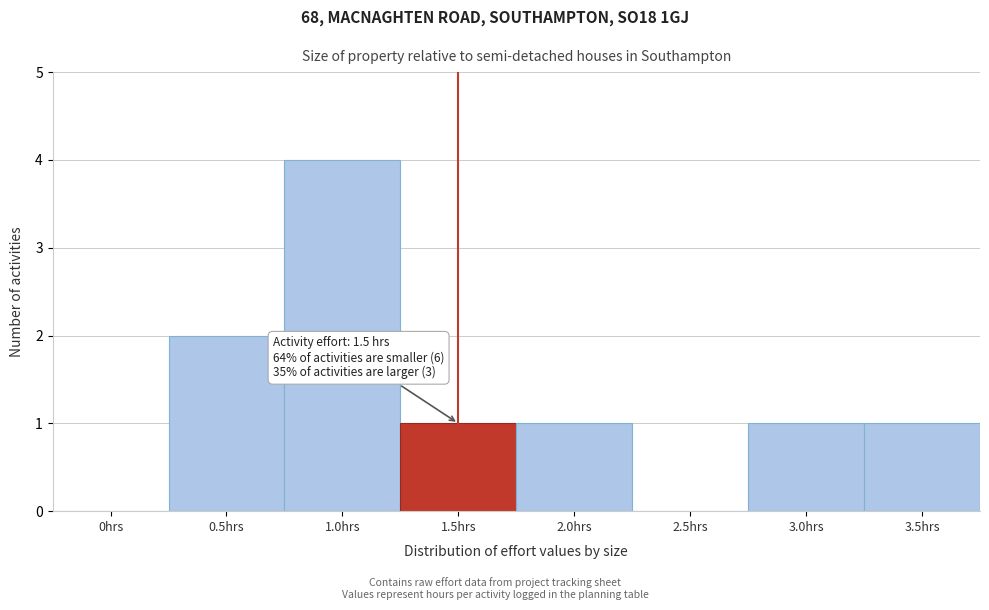

Reading left to right, extract all data points from this chart.

0hrs=0	0.5hrs=2	1.0hrs=4	1.5hrs=1	2.0hrs=1	2.5hrs=0	3.0hrs=1	3.5hrs=1